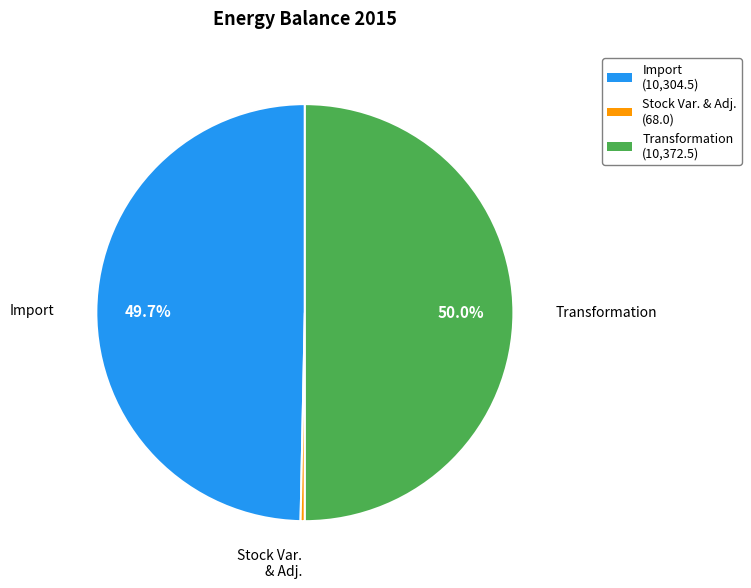

How many slices are in this pie chart?

3